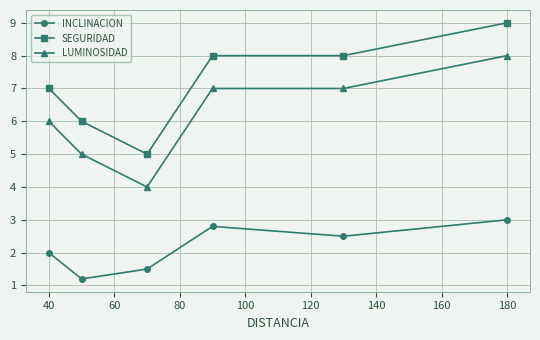

Which series has the largest total across all categories?

SEGURIDAD